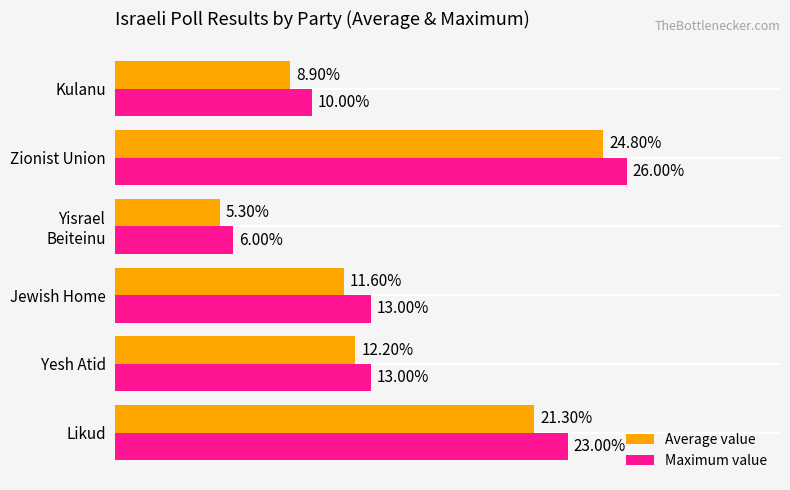

Is the value of Average value at Yesh Atid greater than the value of Maximum value at Jewish Home?

No